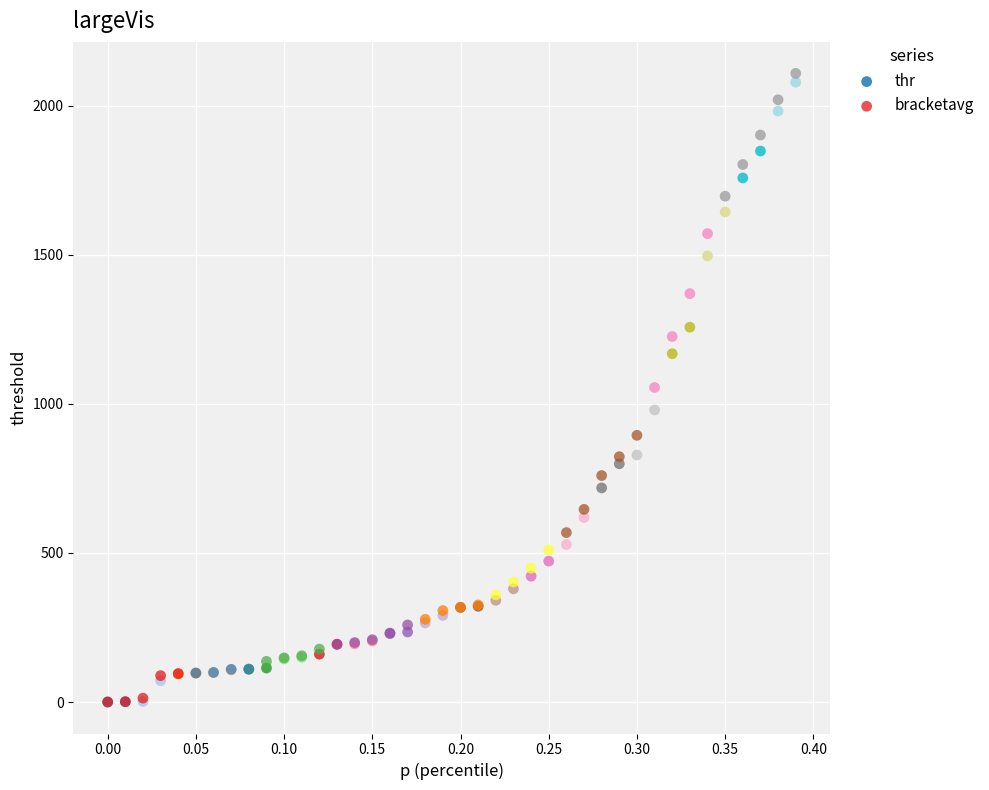

What are all the series names shown in the legend?

thr, bracketavg